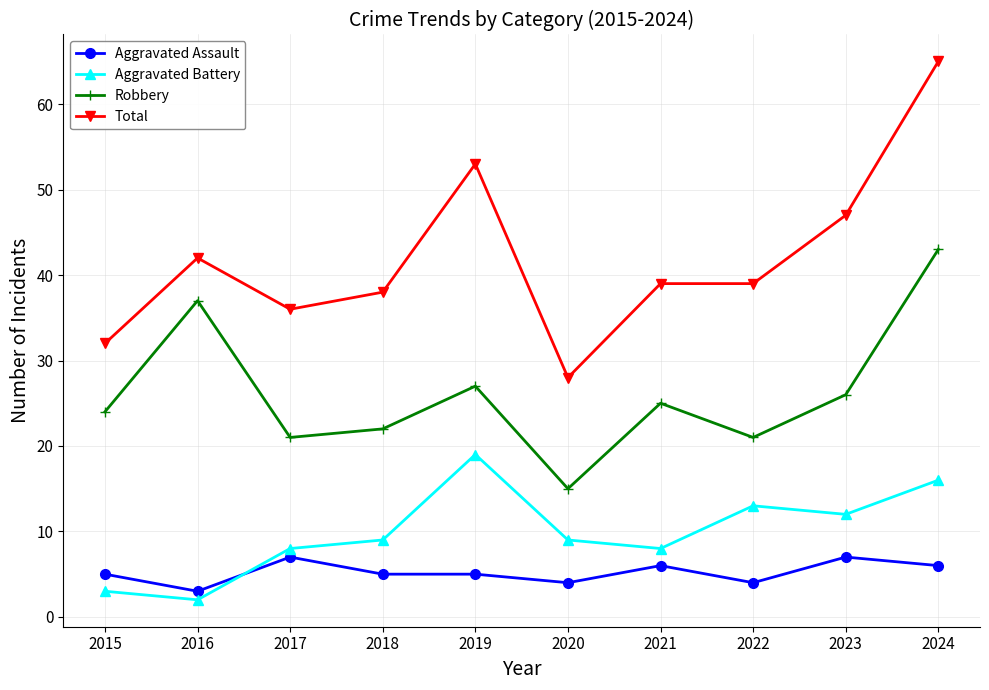

True or false: Total and Aggravated Battery cross at least once.

False